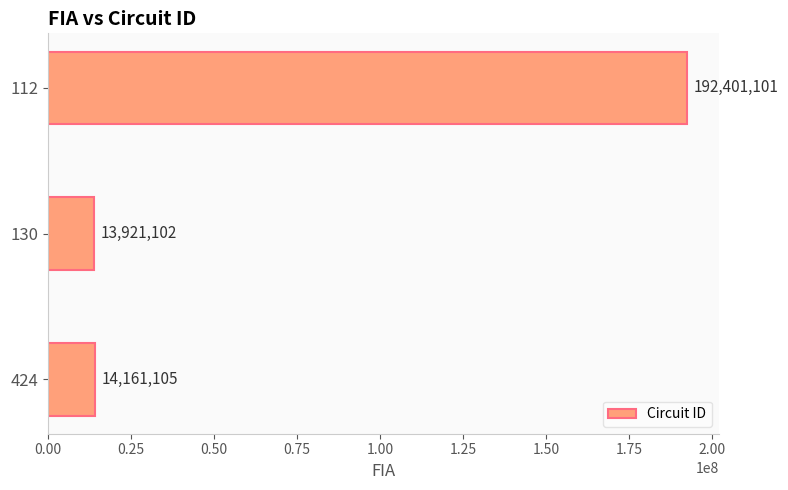

What is the average value?

73494436